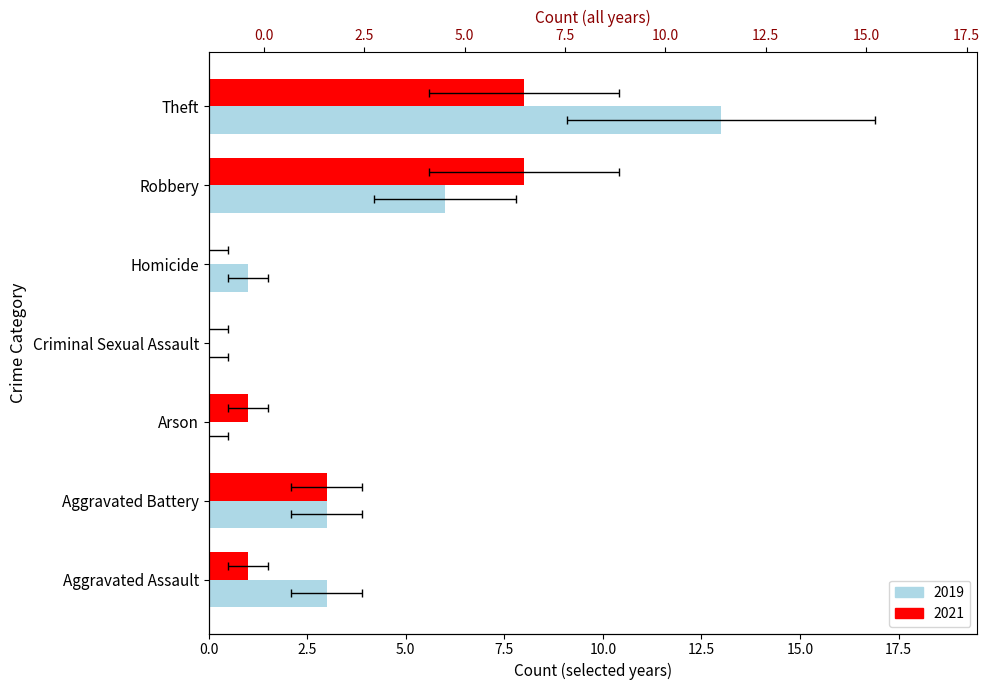

Reading left to right, extract all data points from this chart.

2019: 3	3	0	0	1	6	13
2021: 1	3	1	0	0	8	8